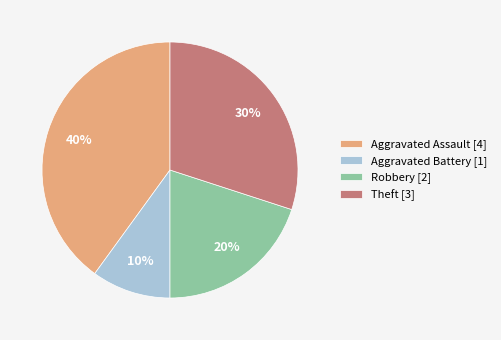

How many segments does this pie chart have?

4